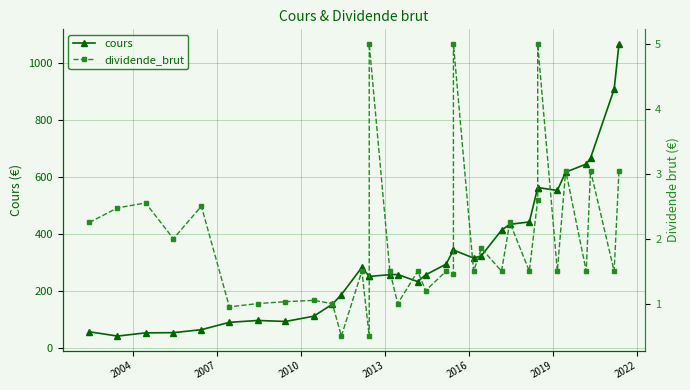

What is the difference between the maximum and minimum values in the dividende_brut series?

4.5